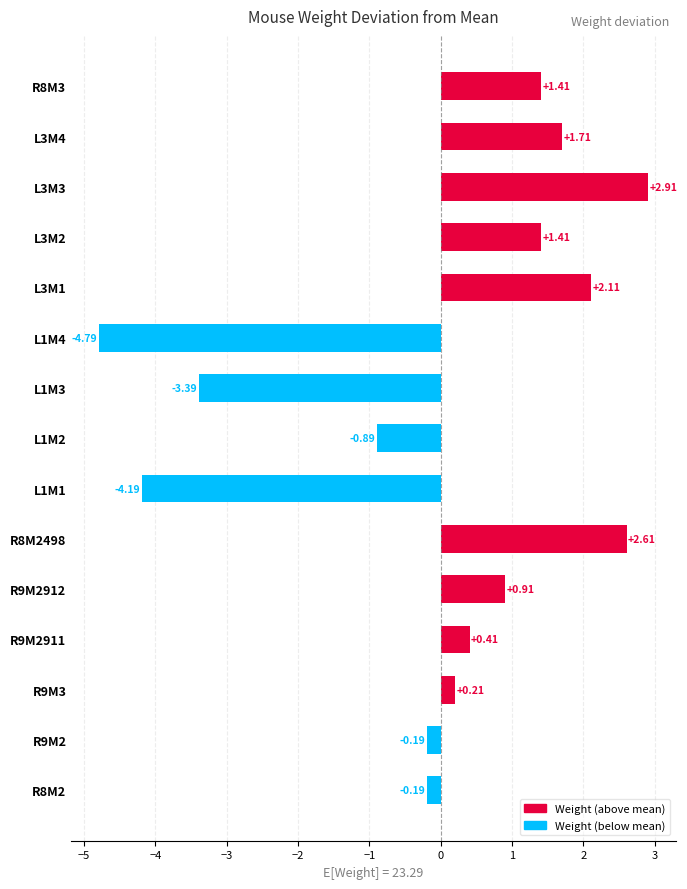

What is the greatest value displayed?

2.9